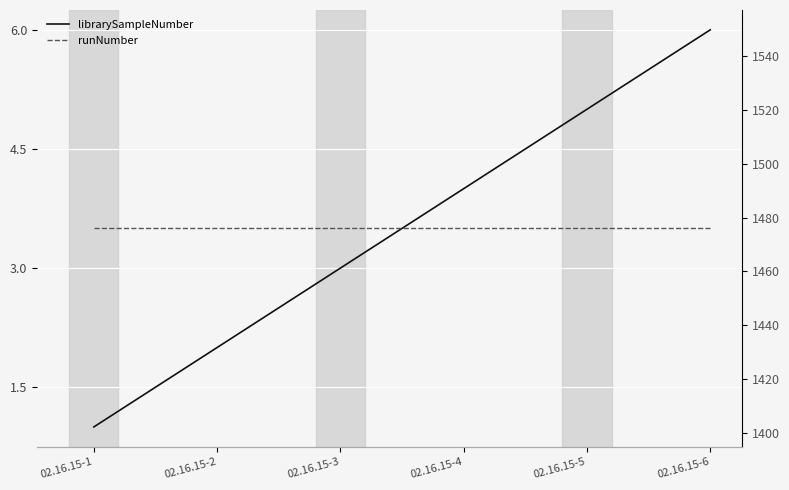

True or false: librarySampleNumber and runNumber intersect in this chart.

False